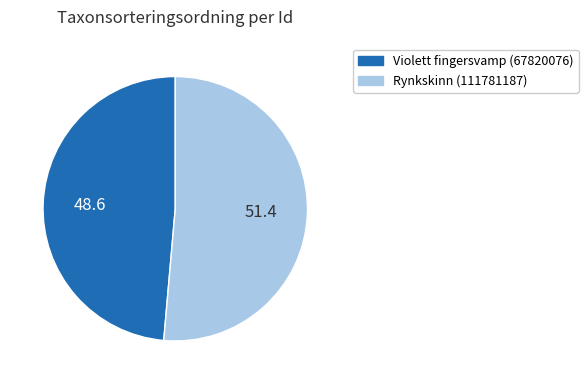

The Rynkskinn (111781187) slice represents 57% of the pie. True or false?

False